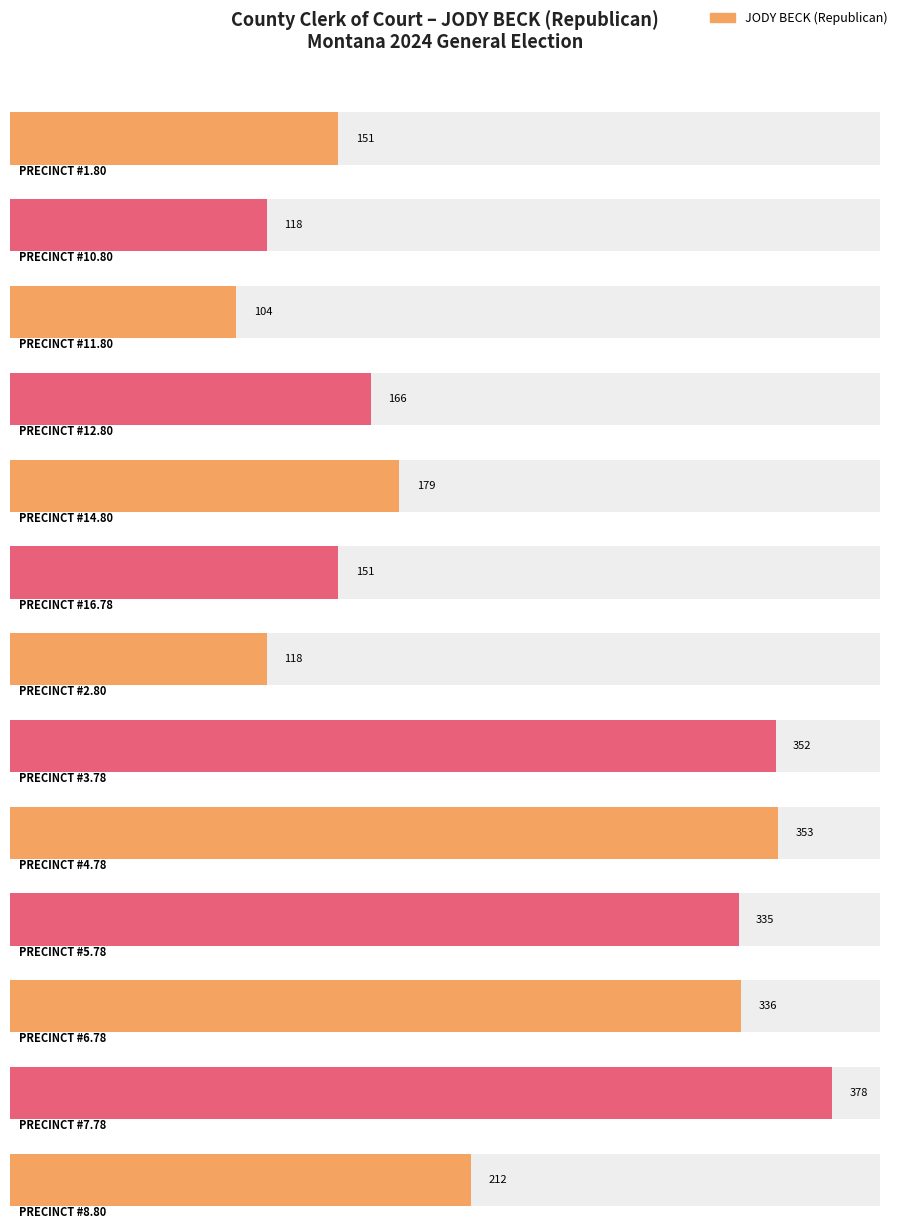

At which label does the data first exceed 179?

PRECINCT #3.78